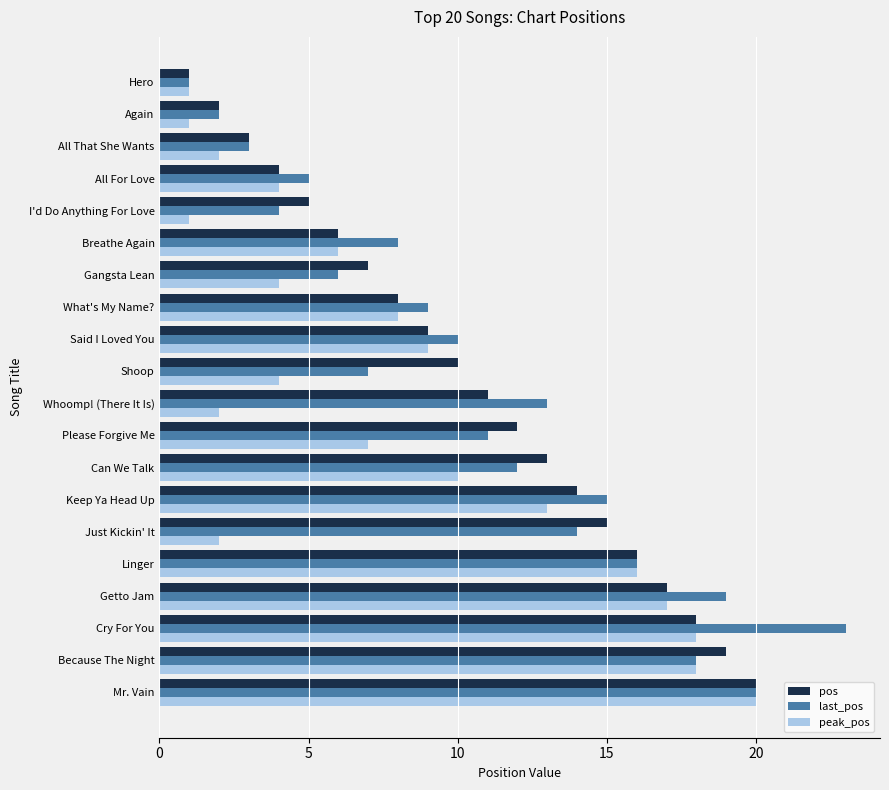

The pos series shows 3 at Gangsta Lean. True or false?

False